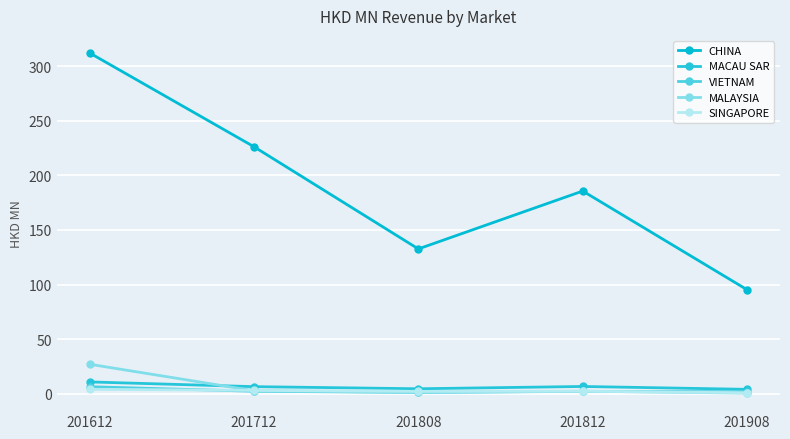

The value of MALAYSIA at 201812 is 3.5. True or false?

False